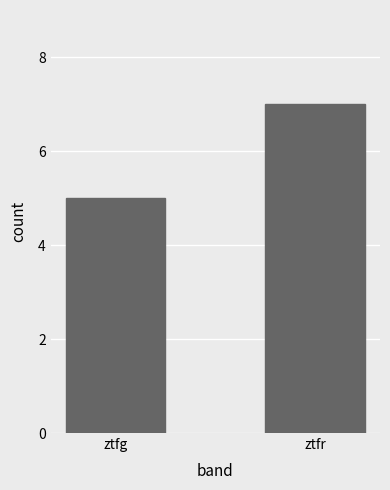

Read the value at ztfg.

5